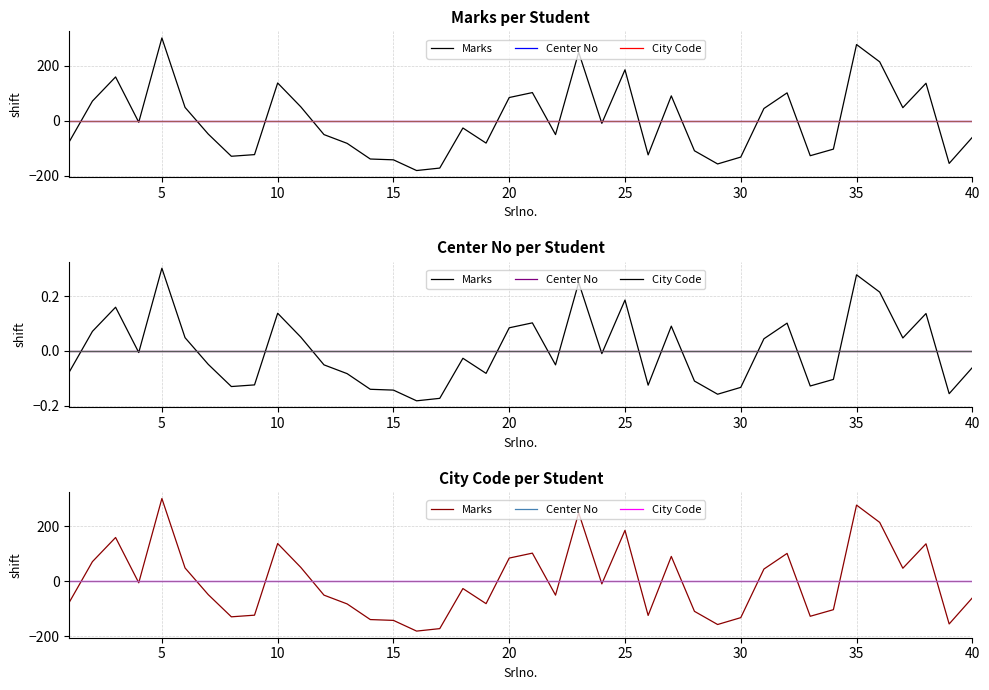

How many data points does each series have?

40